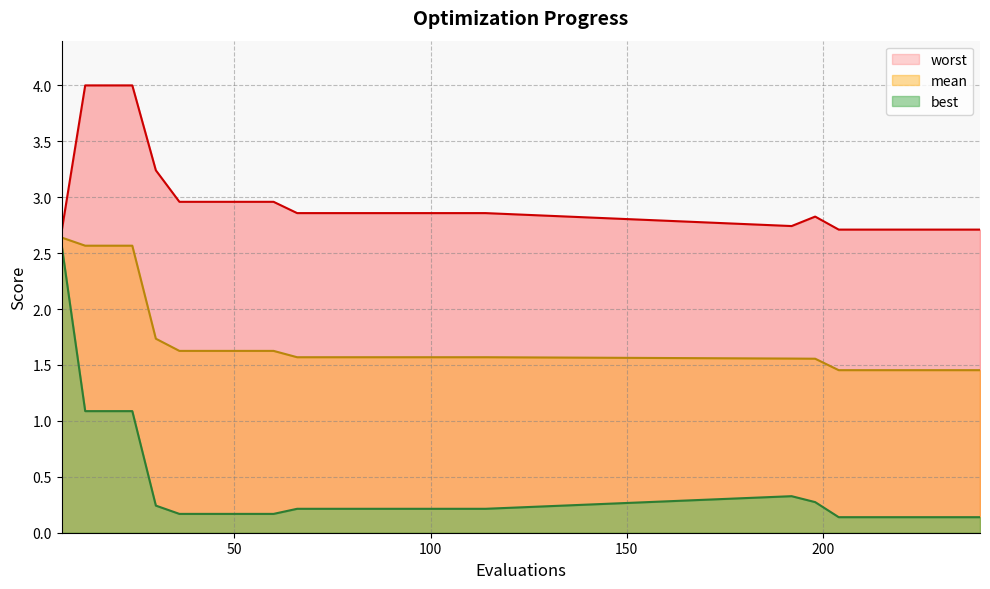

Is it true that best equals 0.3 at 192?

True